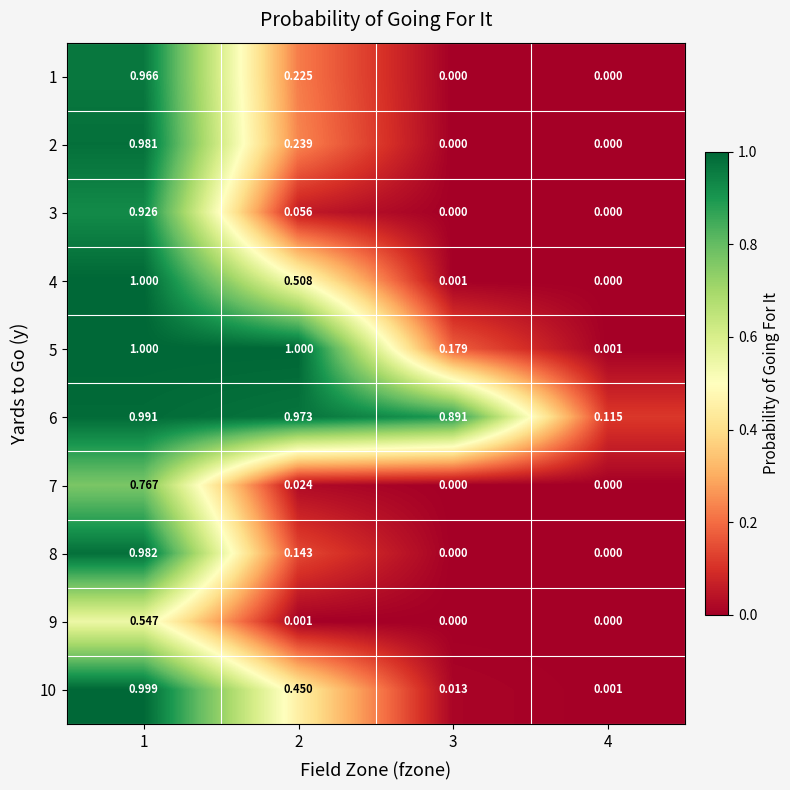

Reading right to left, list all the values displayed in this chart.

1: 4=0.0	3=0.0	2=0.2	1=1.0
2: 4=0.0	3=0.0	2=0.2	1=1.0
3: 4=0.0	3=0.0	2=0.1	1=0.9
4: 4=0.0	3=0.0	2=0.5	1=1.0
5: 4=0.0	3=0.2	2=1.0	1=1.0
6: 4=0.1	3=0.9	2=1.0	1=1.0
7: 4=0.0	3=0.0	2=0.0	1=0.8
8: 4=0.0	3=0.0	2=0.1	1=1.0
9: 4=0.0	3=0.0	2=0.0	1=0.5
10: 4=0.0	3=0.0	2=0.5	1=1.0